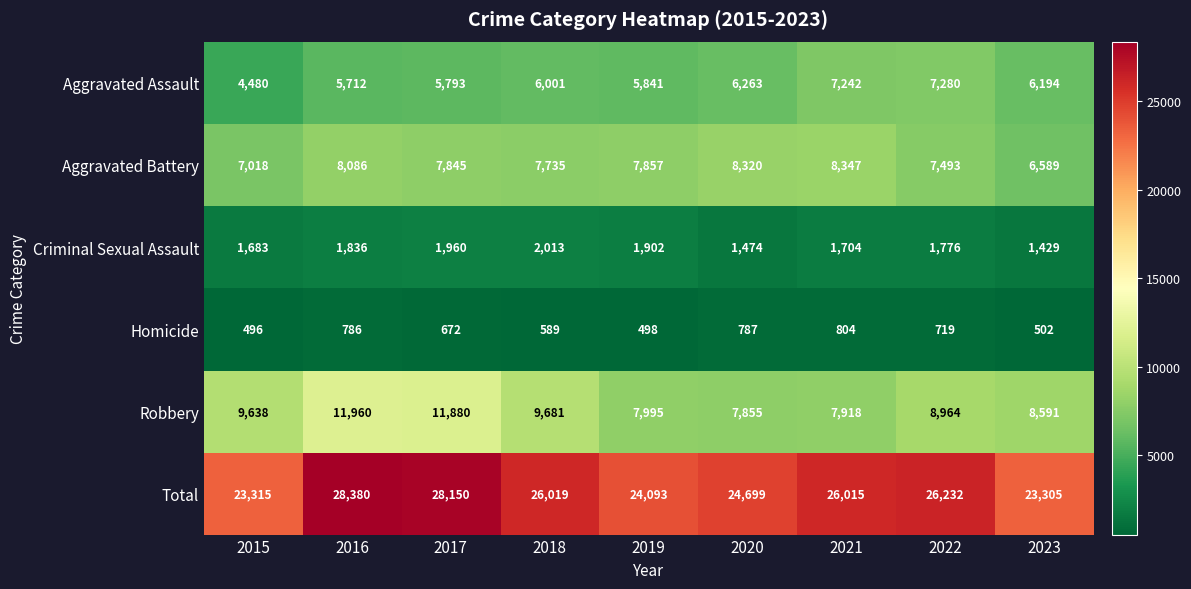

At which label is Aggravated Assault closest to 5880?

2019